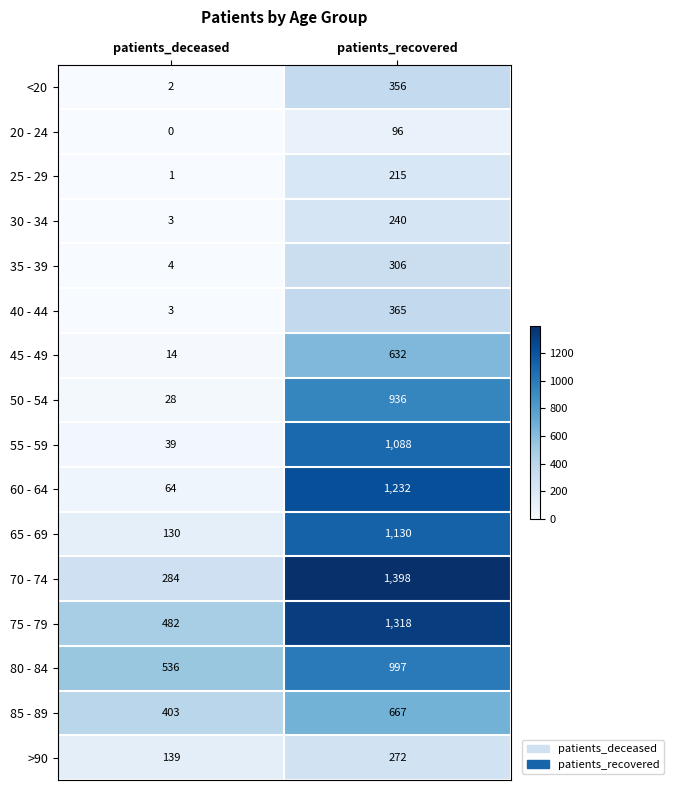

How many categories are shown in the chart?

2